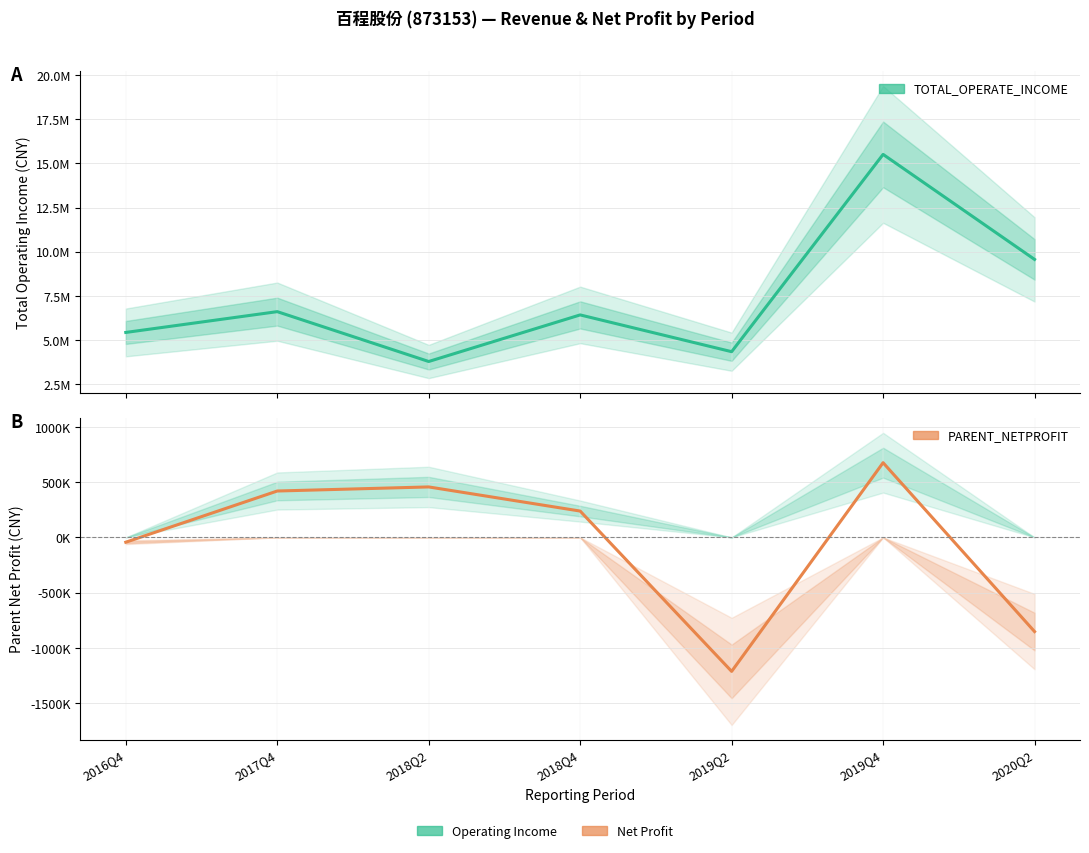

Reading left to right, transcribe all the data shown in this chart.

TOTAL_OPERATE_INCOME: 5420589.0	6599827.0	3773705.4	6414495.9	4330024.9	15514480.6	9560839.4
PARENT_NETPROFIT: -43664.5	420070.5	457086.0	238517.3	-1213589.1	676566.8	-853083.5